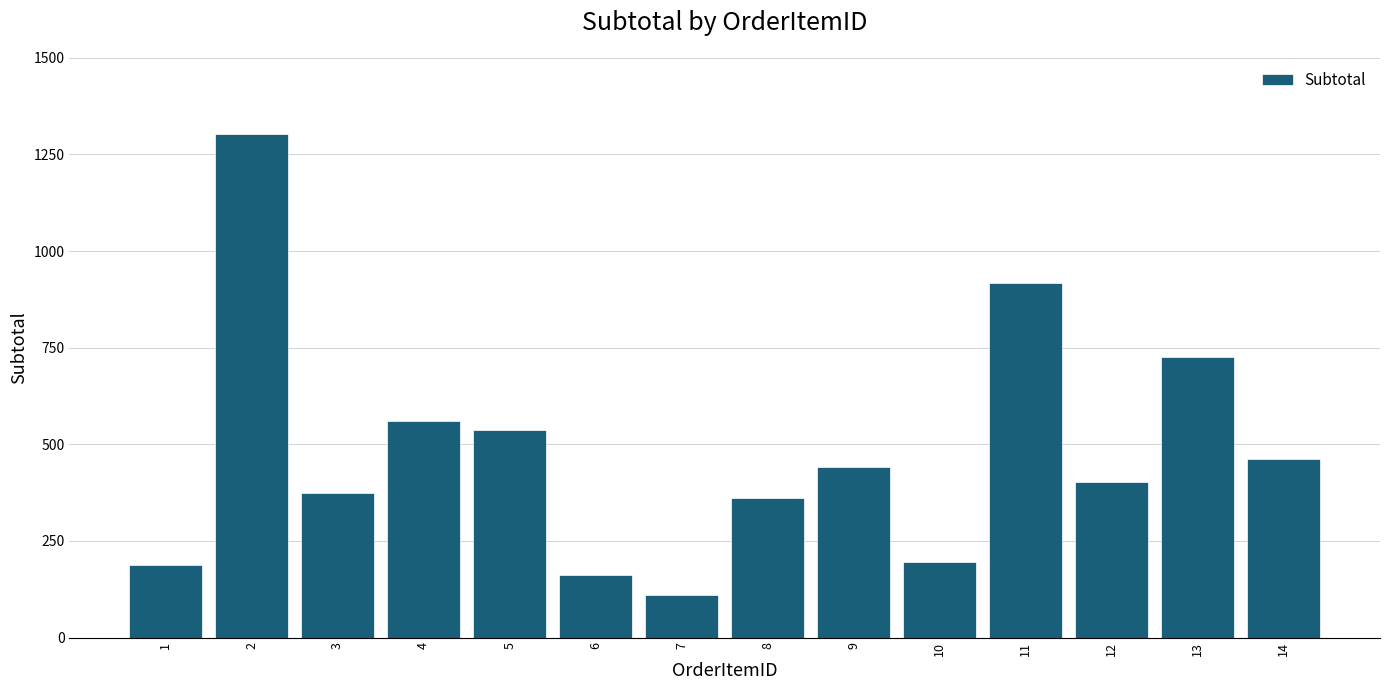

Approximately how many times larger is the value at 5 compared to 14?

1.2